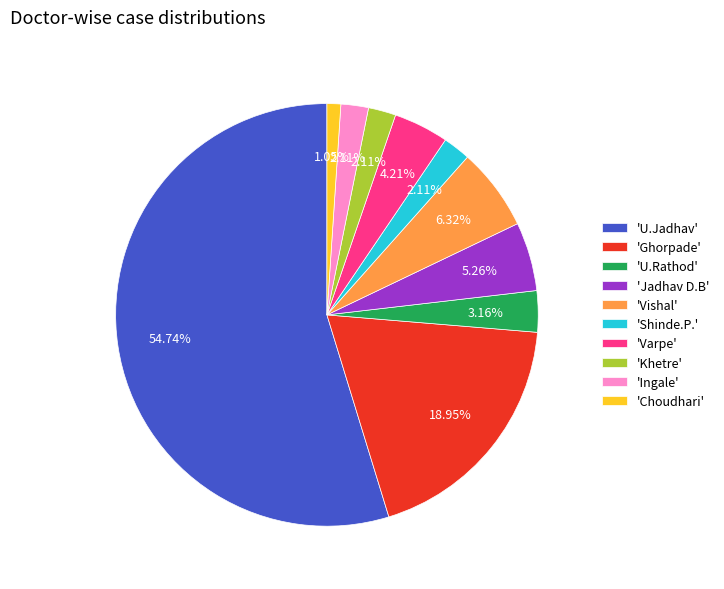

Do 'Khetre' and 'Jadhav D.B' together represent more than half of the pie?

No